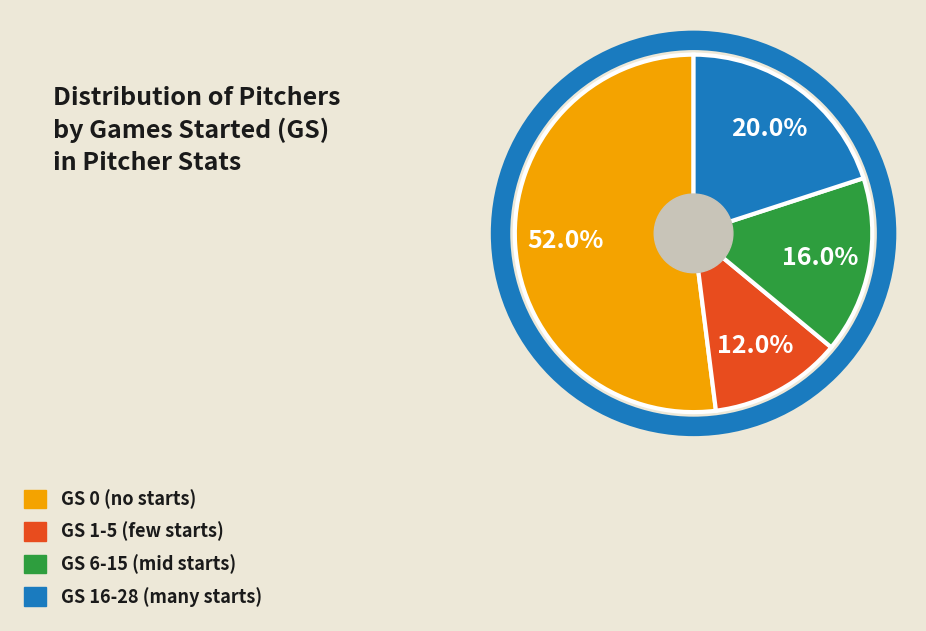

Is it true that GS 16-28 is 20% of the pie?

True